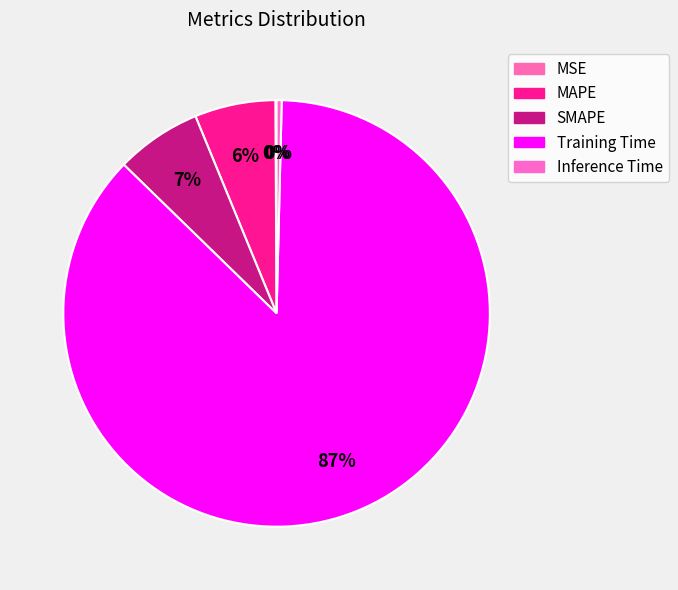

Count the number of slices in the pie.

5